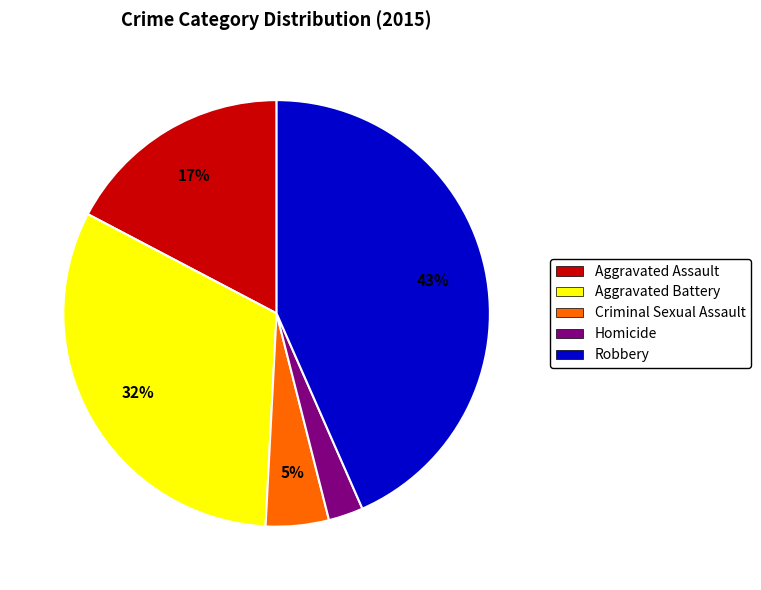

To the nearest percent, what is the average slice percentage?

20%